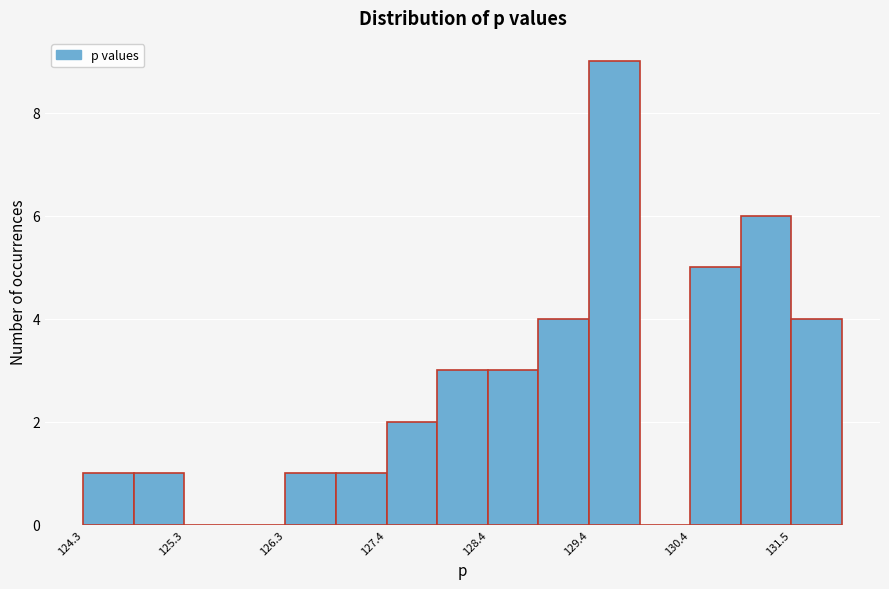

Read against the x-axis, roughly where is the centre of the tallest bar?

129.6